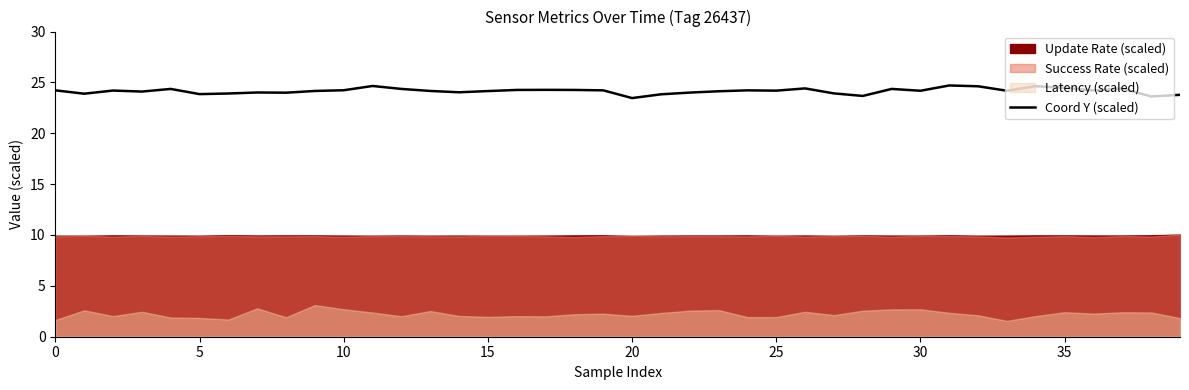

How many categories are shown in the chart?

40